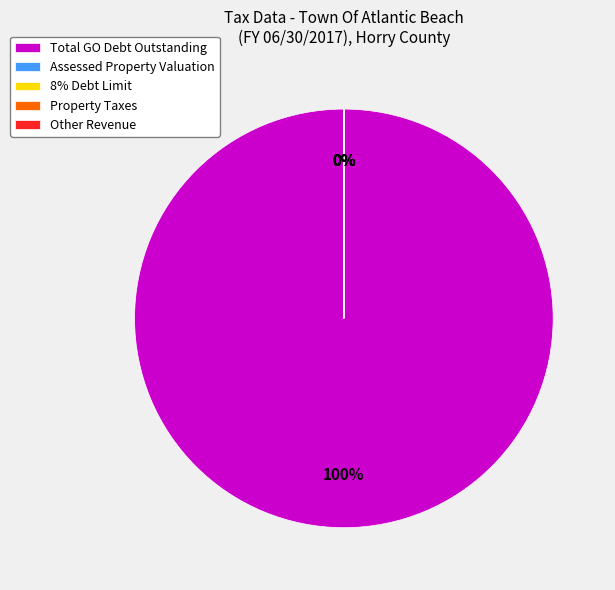

How many slices are in this pie chart?

5